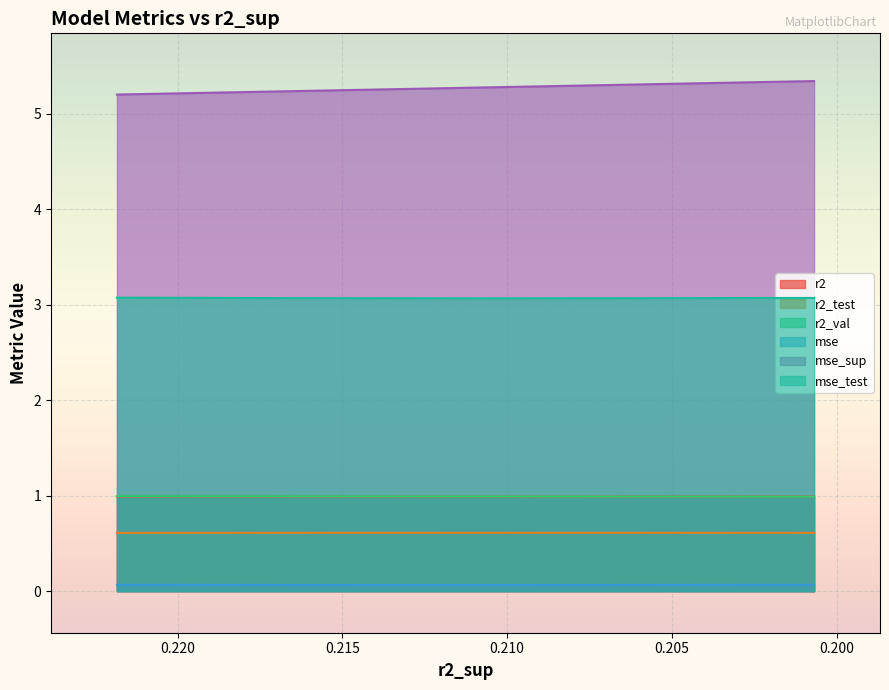

What are all the series names shown in the legend?

r2, r2_test, r2_val, mse, mse_sup, mse_test